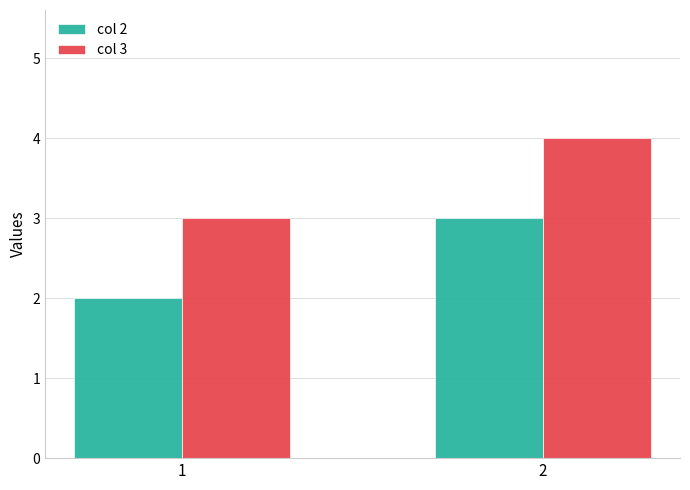

What is the value of the col 2 bar at the 2nd from the left?

3